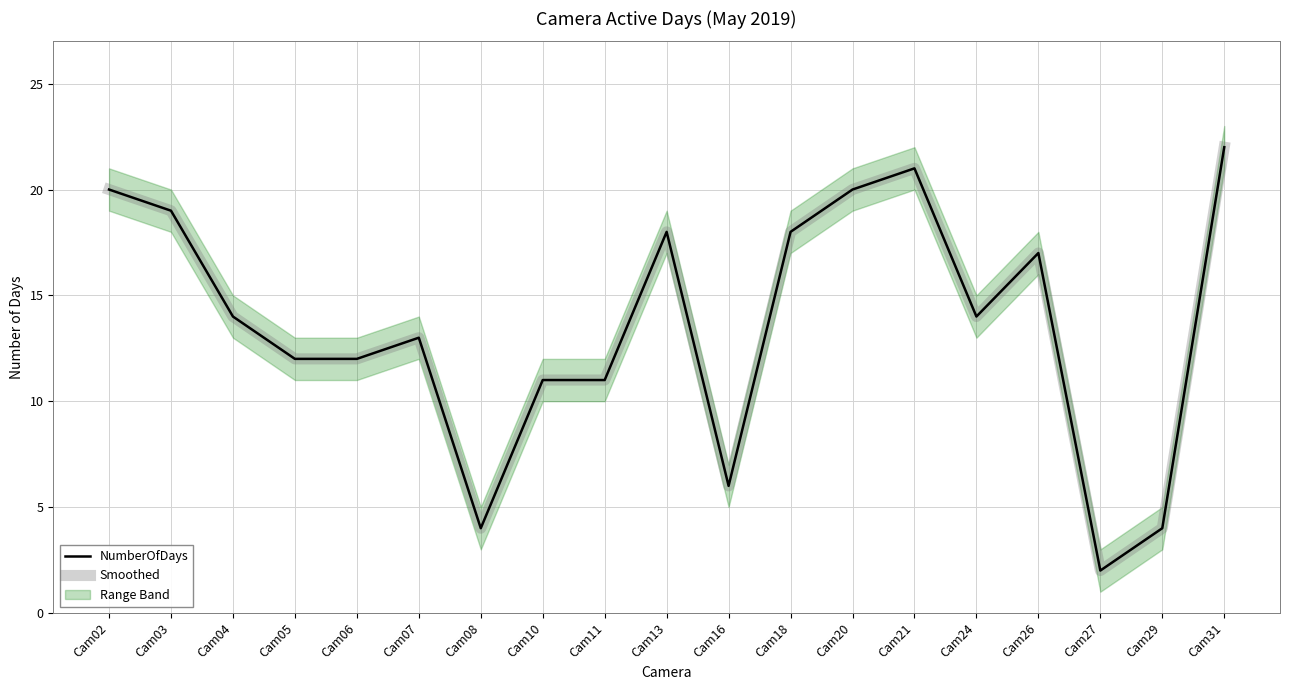

What is the minimum value for Smoothed?

2